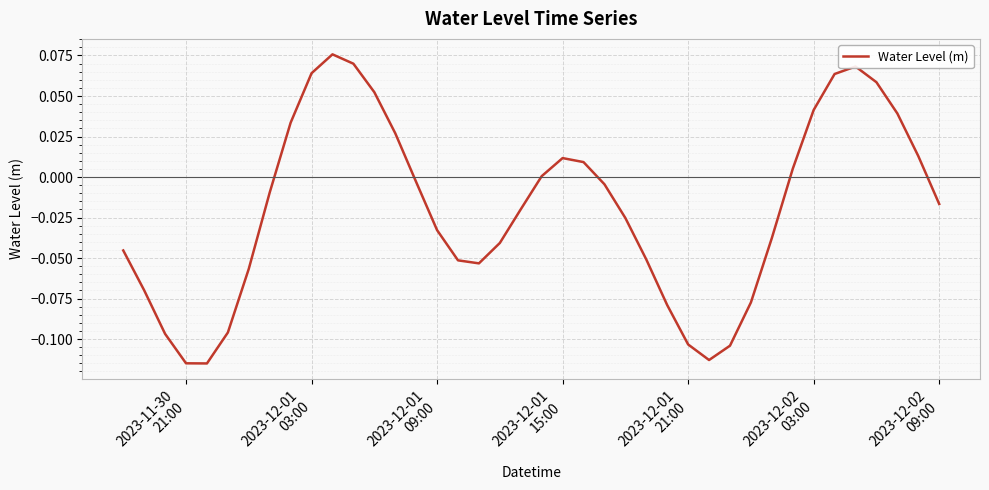

Does the chart have visible grid lines?

Yes